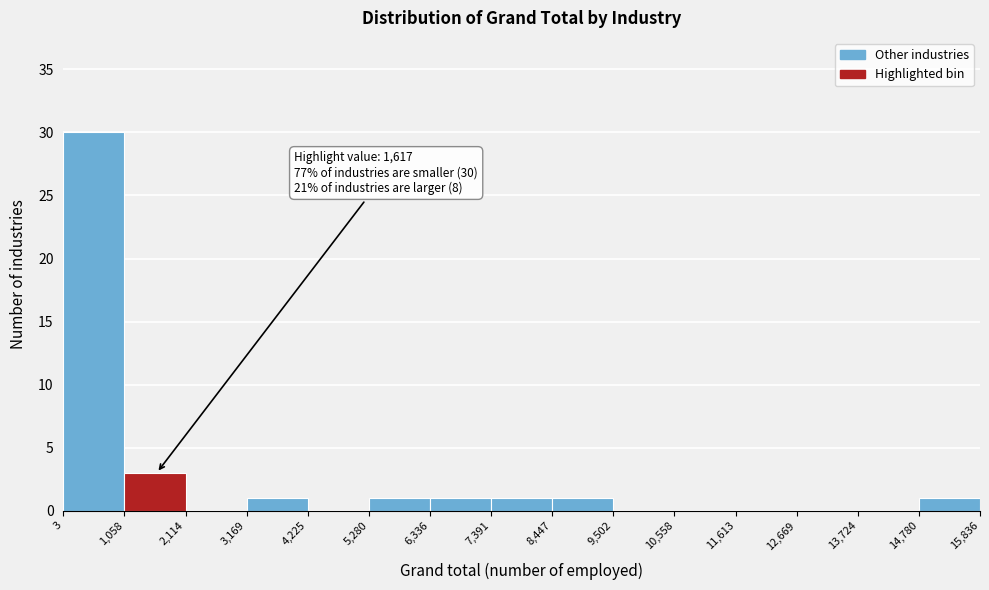

Over which range of the x-axis is the bar tallest?

3 to 1,058